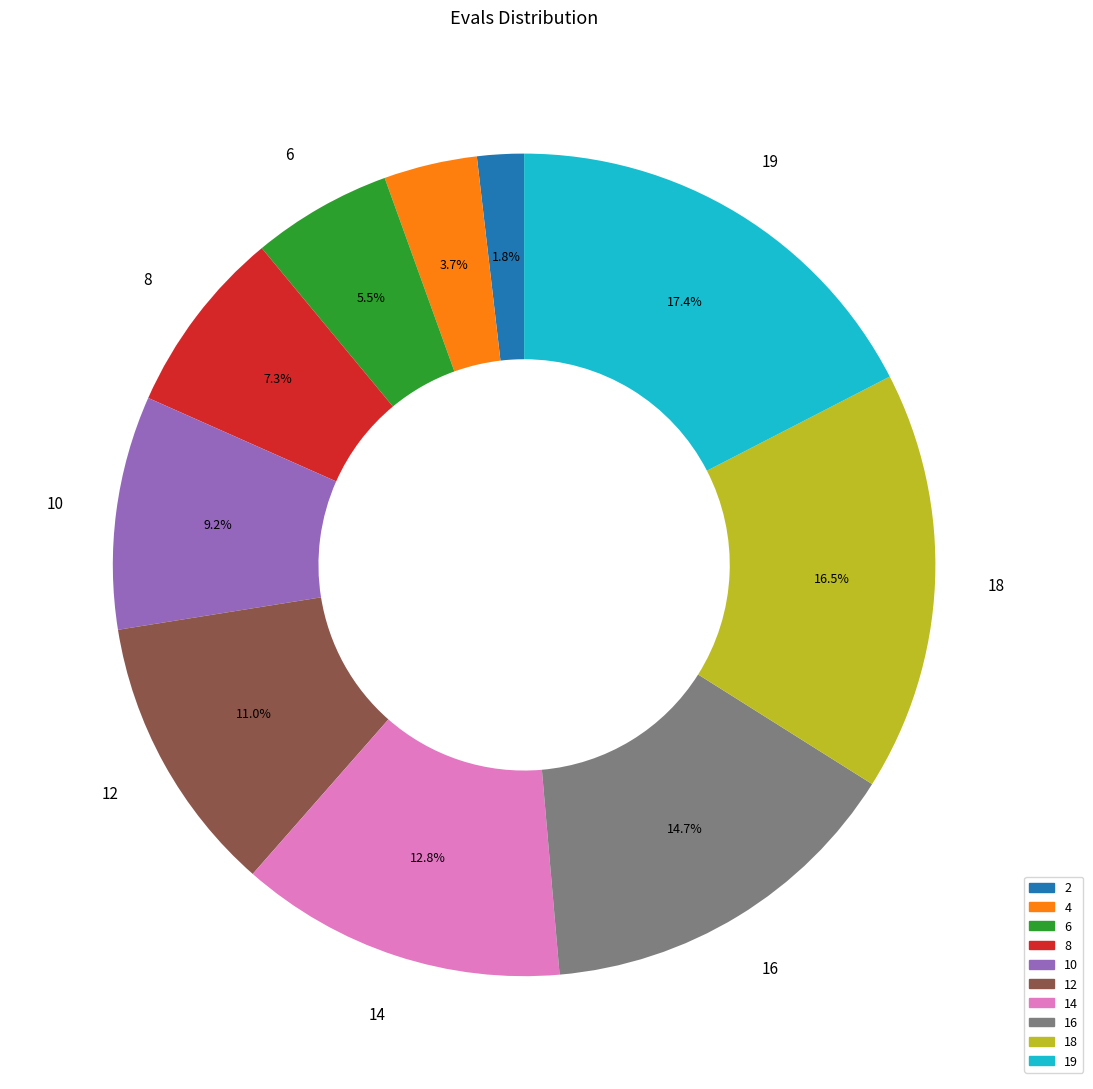

The 4 slice represents 4% of the pie. True or false?

True